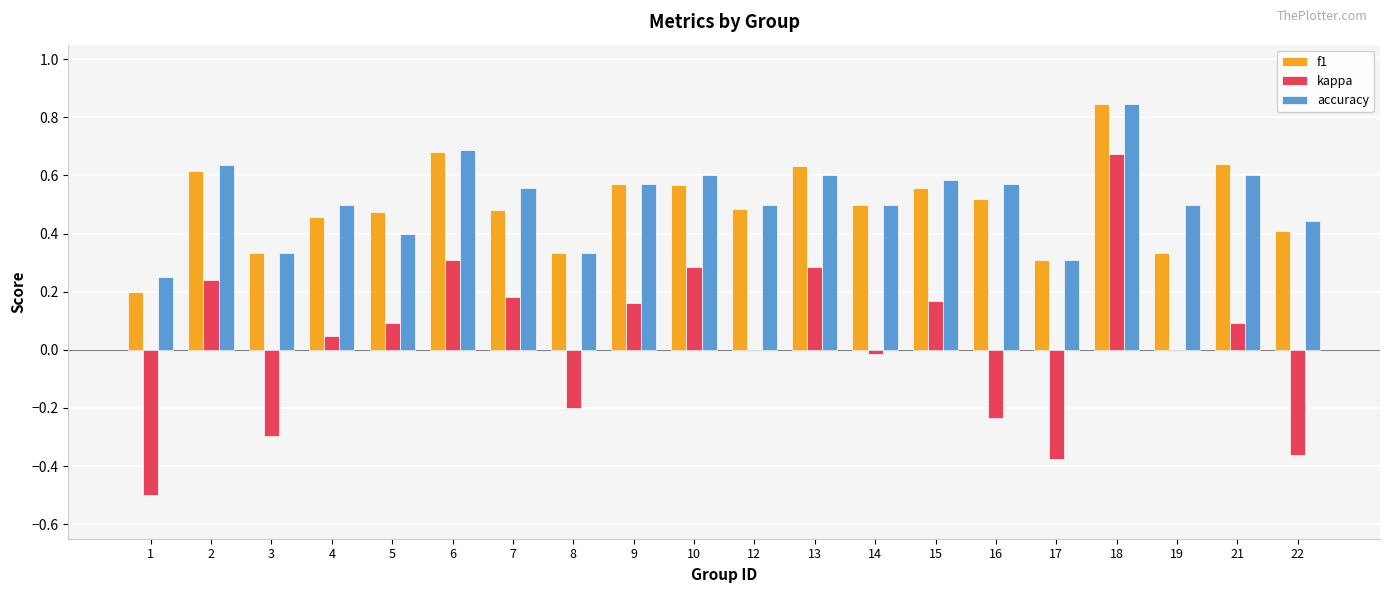

The value of f1 at 19 is 0.3. True or false?

True